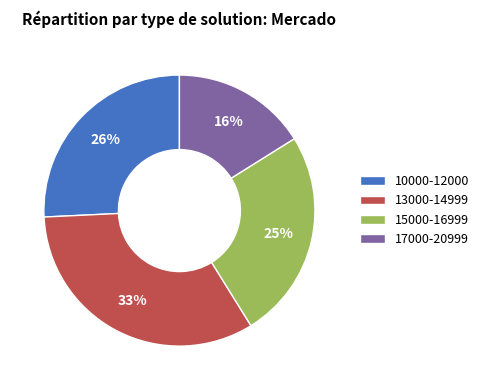

To the nearest percent, what portion does 13000-14999 represent?

33%